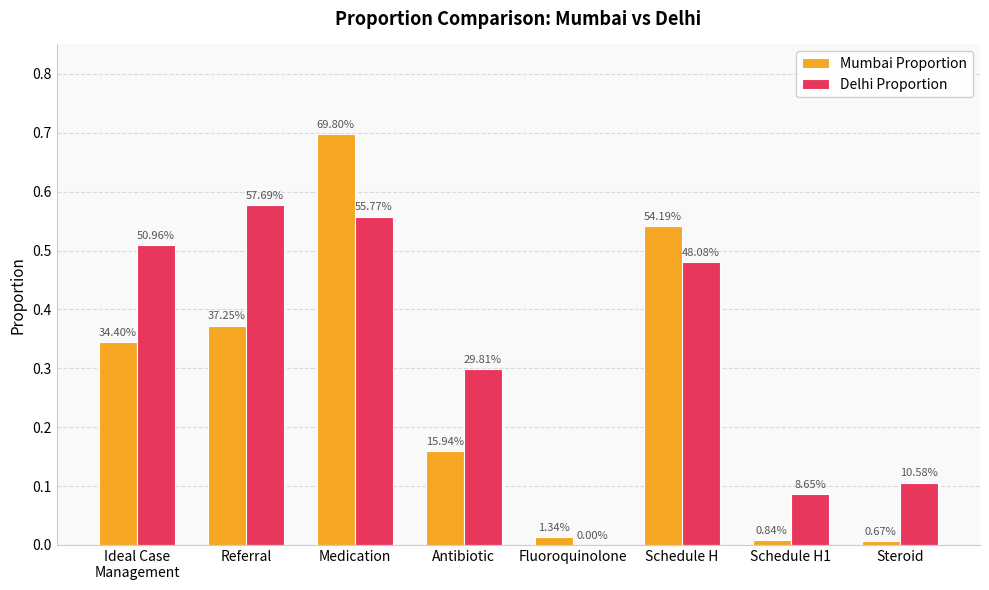

Reading right to left, list all the values displayed in this chart.

Mumbai Proportion: 0.0	0.0	0.5	0.0	0.2	0.7	0.4	0.3
Delhi Proportion: 0.1	0.1	0.5	0.0	0.3	0.6	0.6	0.5